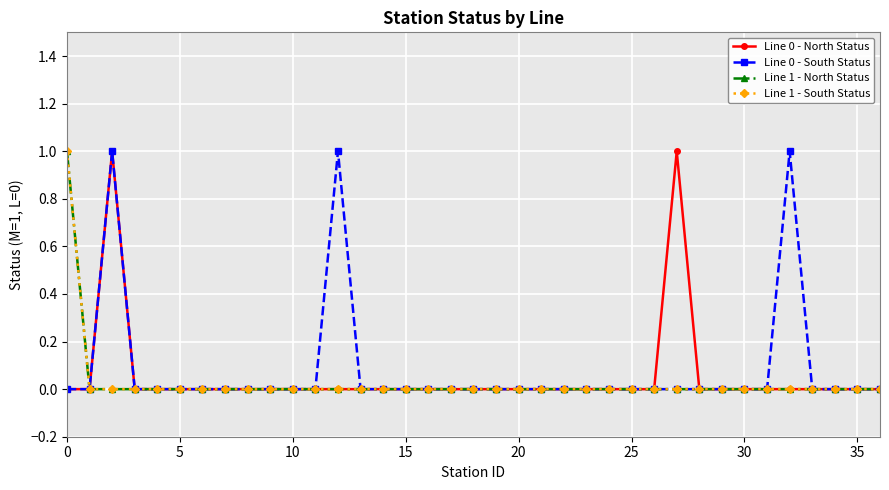

What is the sum of all Line 0 - North Status values?

2